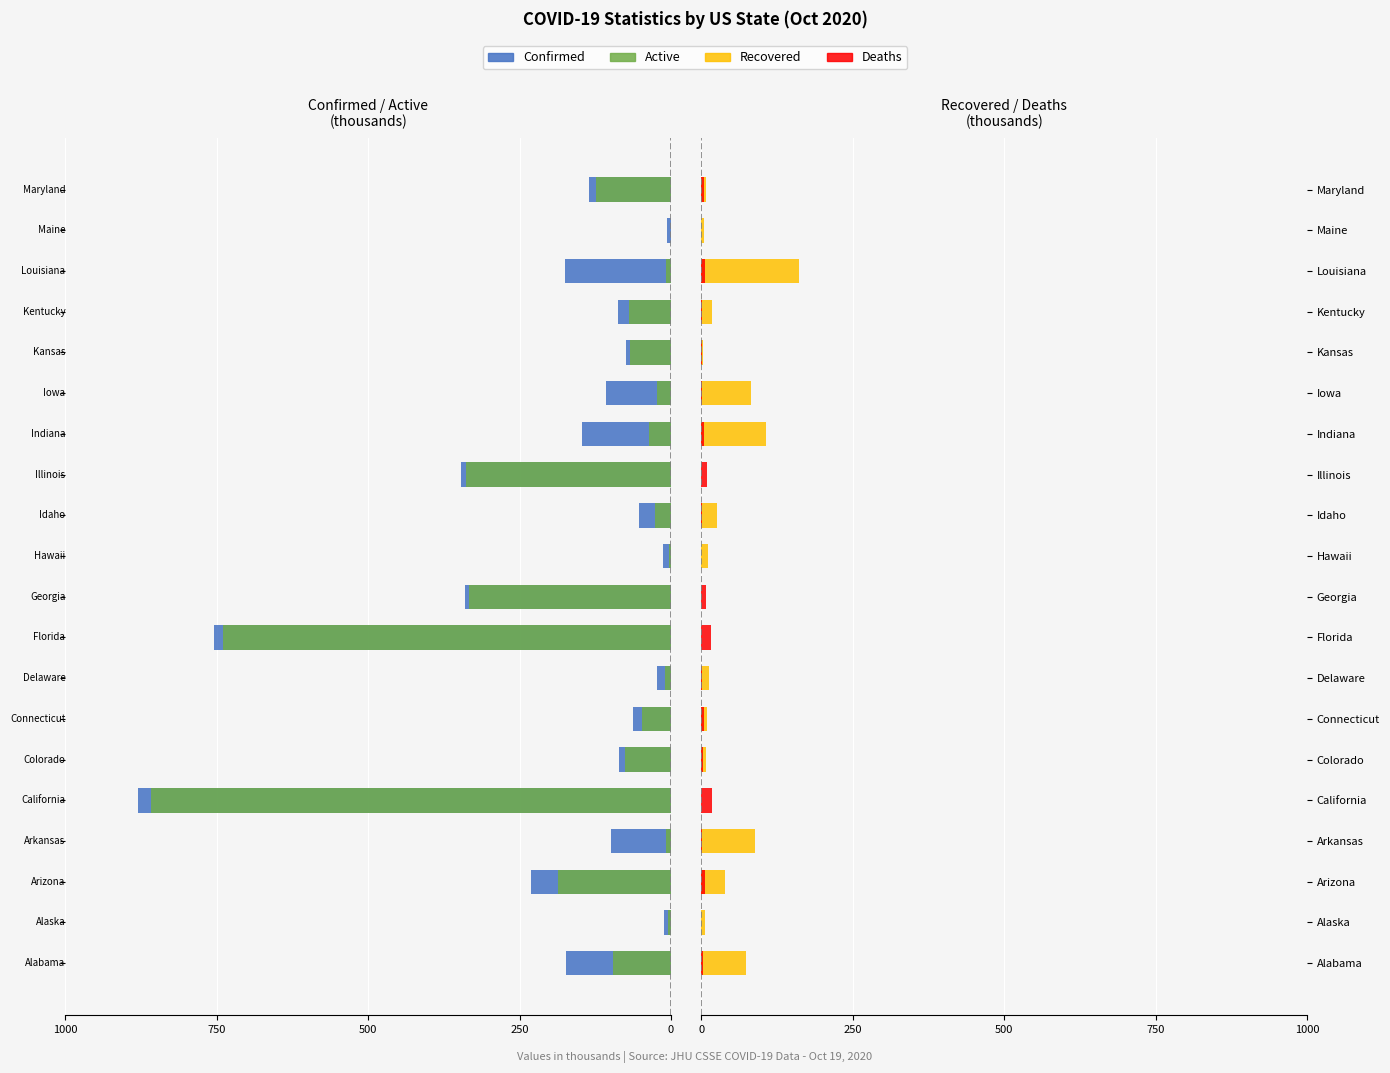

How many values in the Recovered series exceed 10?

10